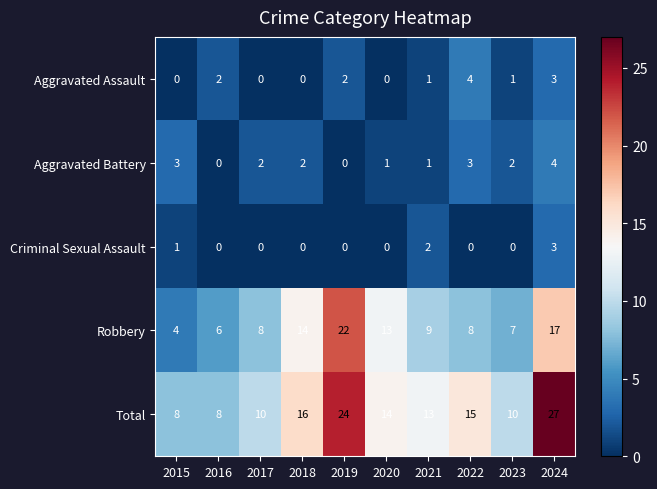

The Criminal Sexual Assault series shows 0 at 2023. True or false?

True